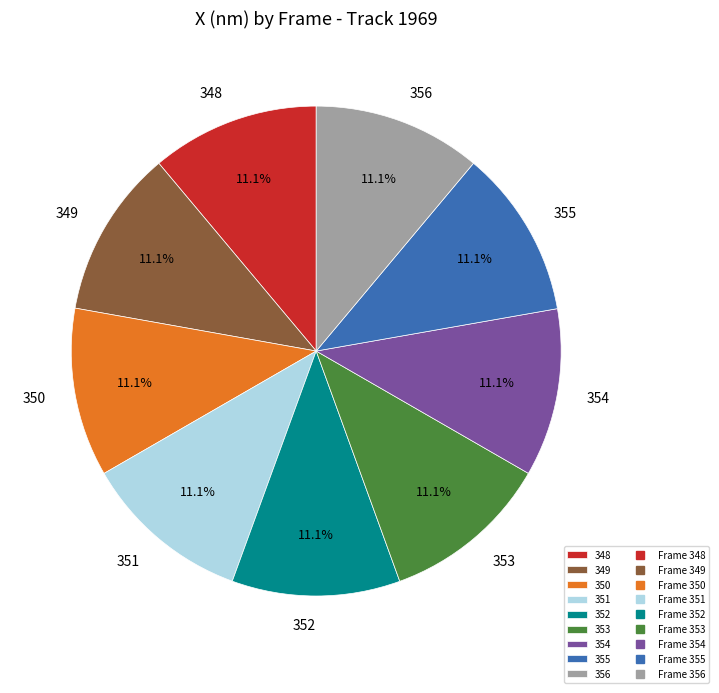

Approximately how many times larger is the value at 353 compared to 356?

1.0